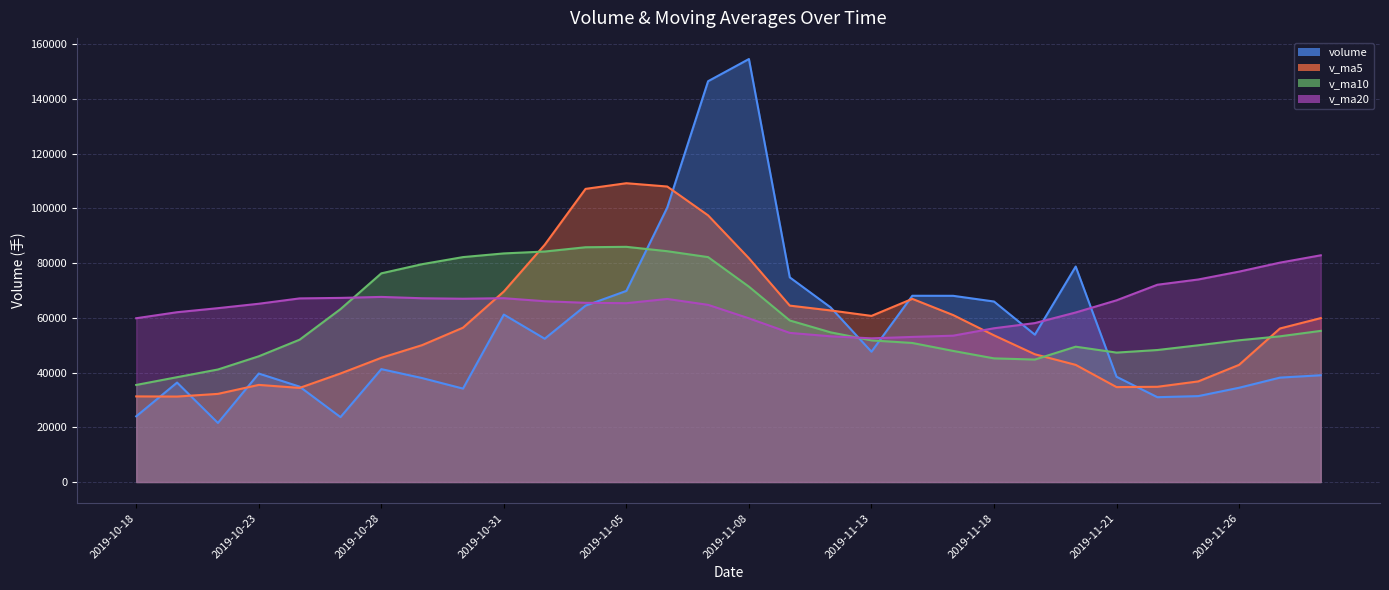

What is the lowest value of the volume series?

21576.0